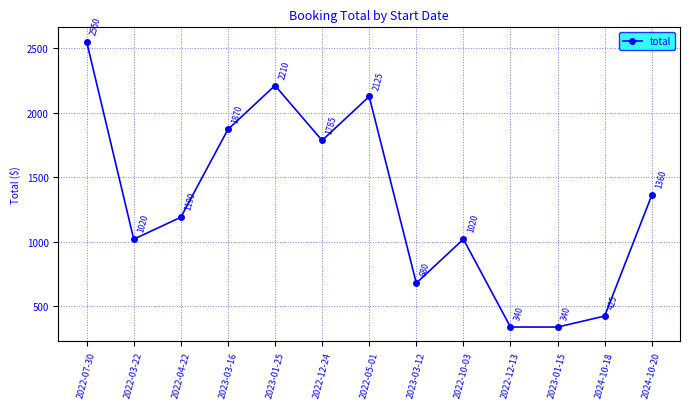

What is the label of the 7th point from the left?

2022-05-01